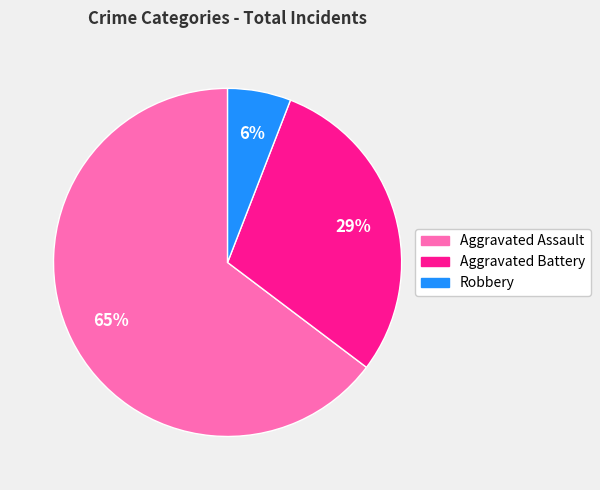

Do Aggravated Assault and Aggravated Battery together represent more than half of the pie?

Yes